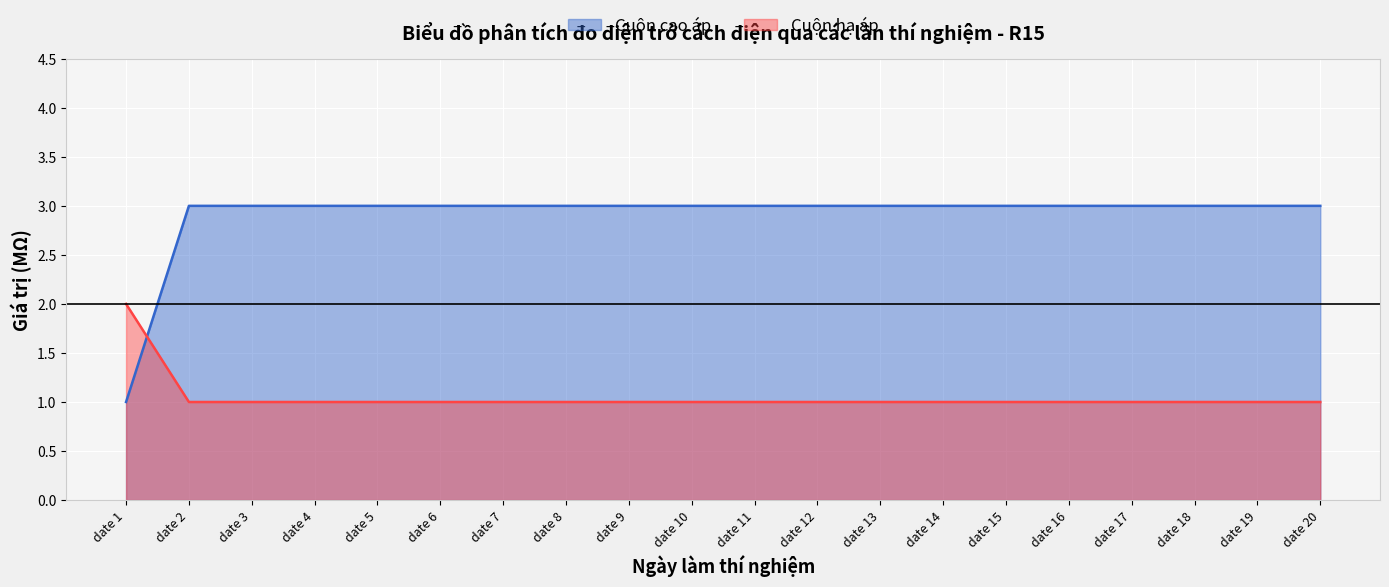

Which series has the widest spread of values?

Cuộn cao áp